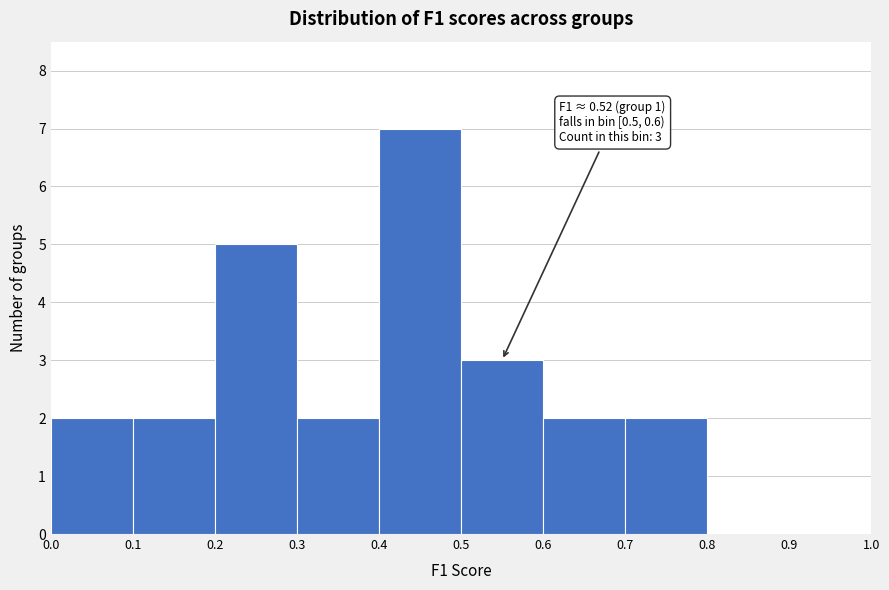

Which range on the x-axis has the tallest bar?

0.4 to 0.5